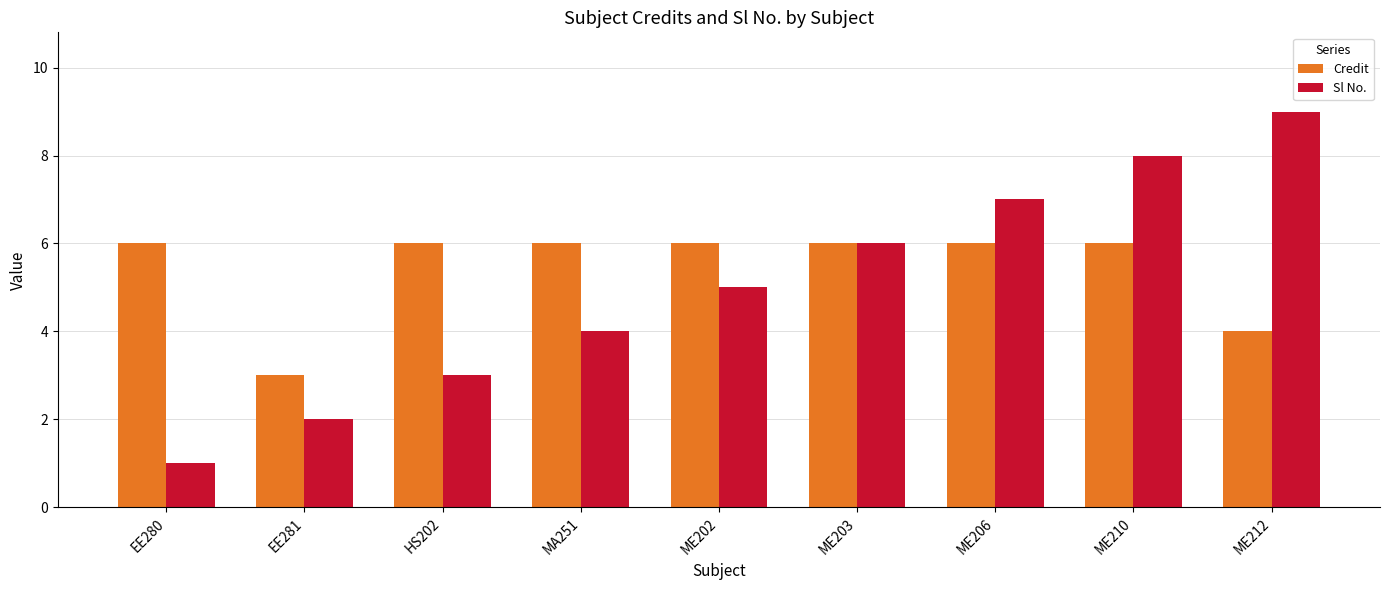

The Sl No. series shows 4 at MA251. True or false?

True